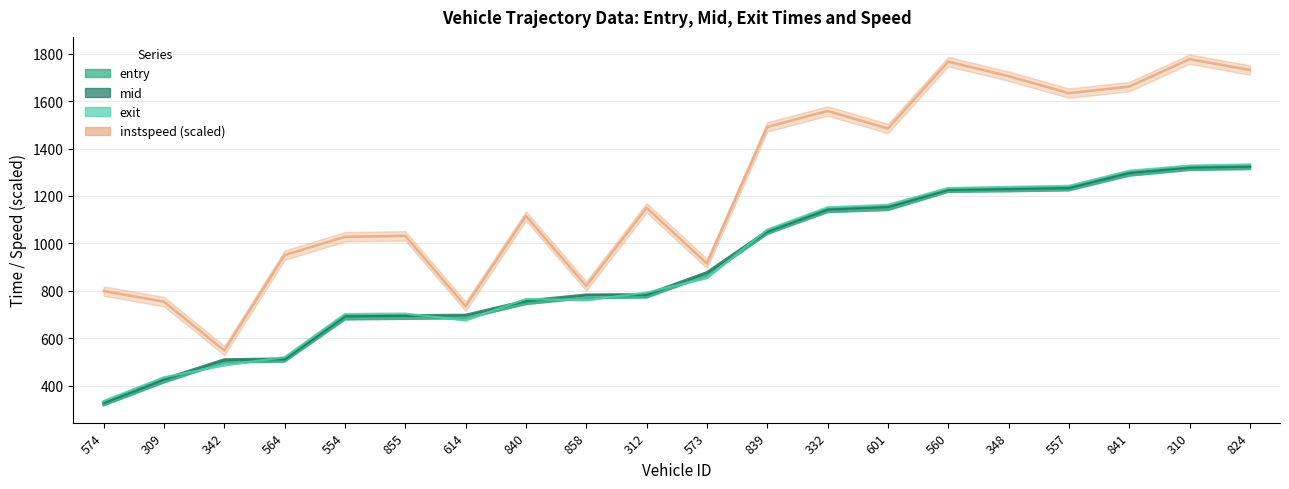

What is the difference between the second highest and second lowest values in the mid series?

894.0